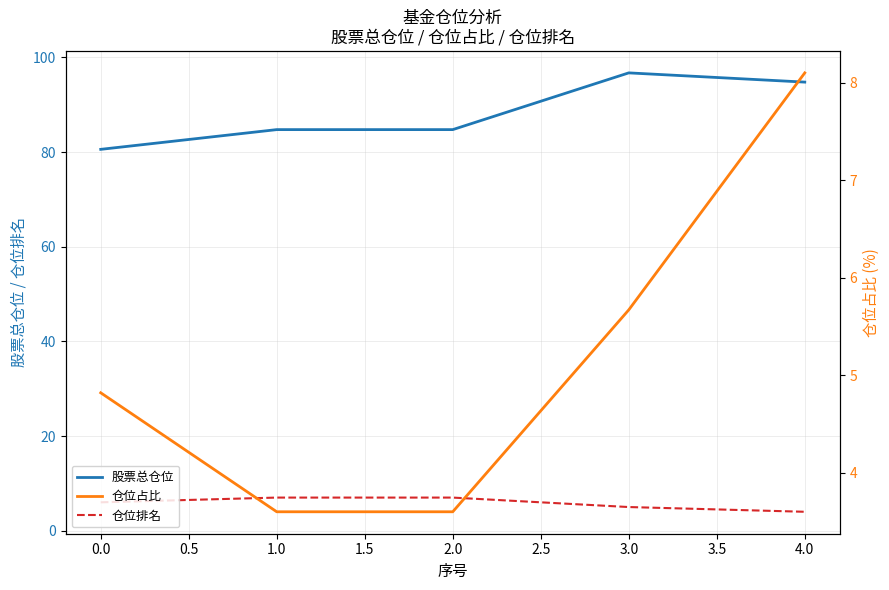

True or false: 股票总仓位 has more than 2 points higher than both neighbors.

False